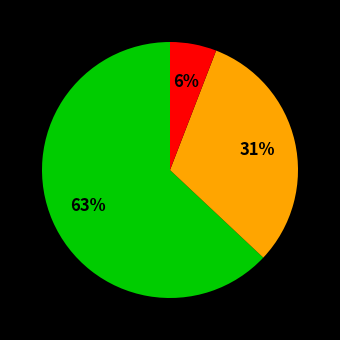

Is there any slice that represents more than half of the pie?

Yes